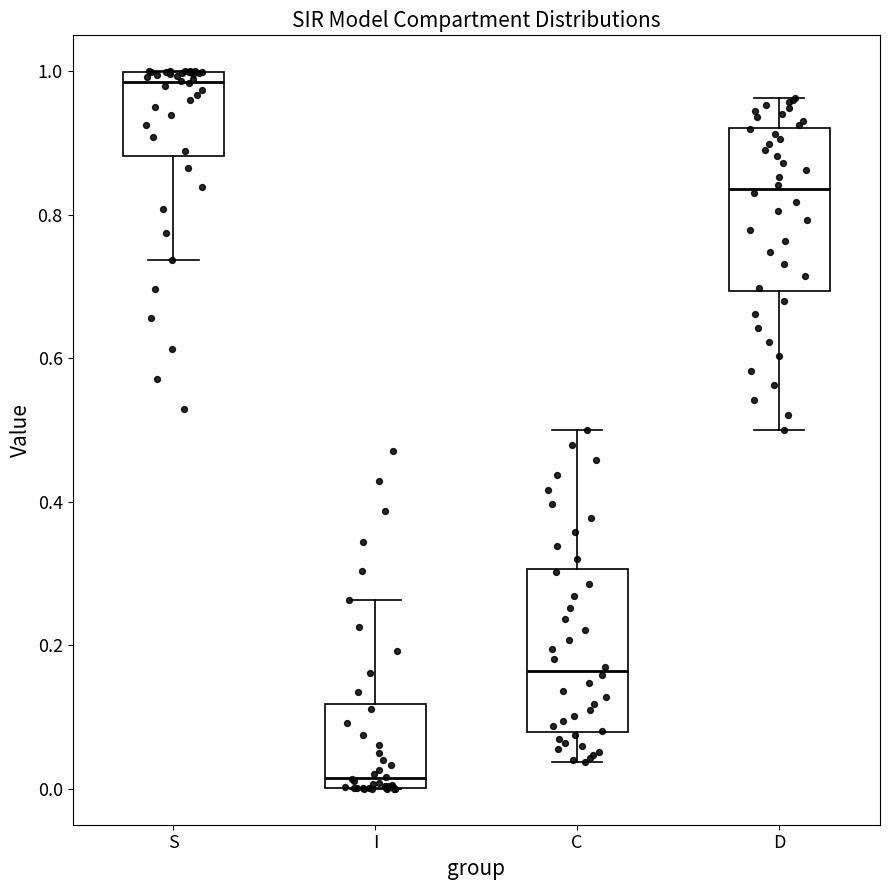

Where is the upper edge of the box for I on the y-axis? The values are not printed on the chart, so give them approximately, as read against the axis.

0.12